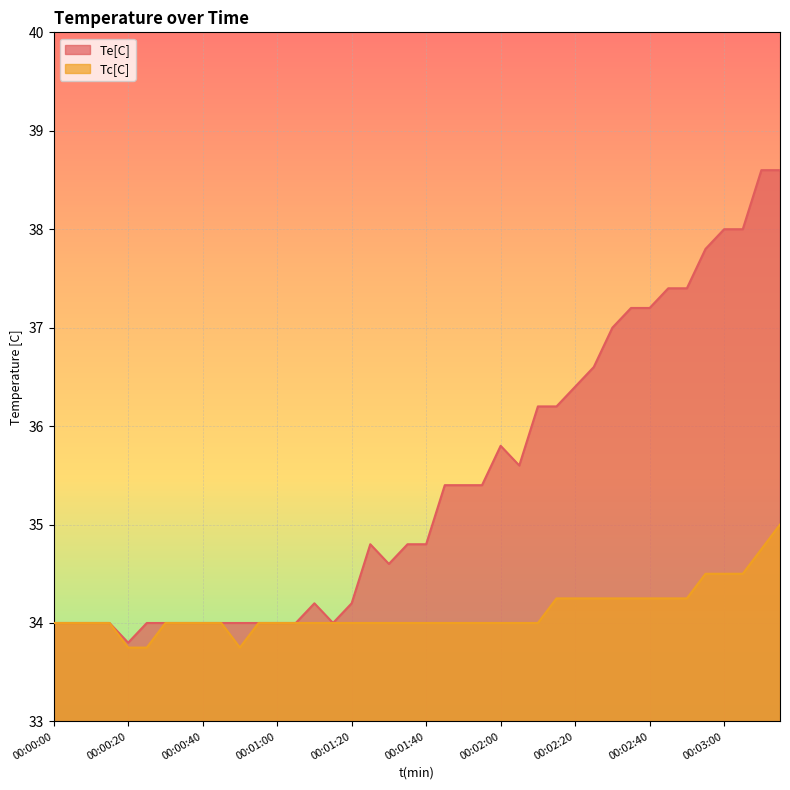

In Te[C], how many points are higher than both neighbors (excluding endpoints)?

3